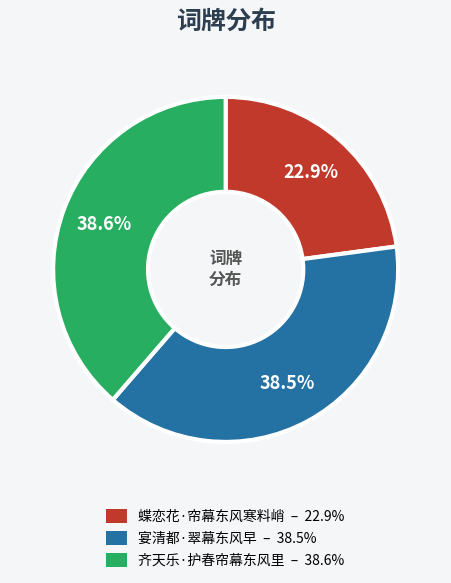

To the nearest percent, what is the combined percentage of 齐天乐·护春帘幕东风里 and 蝶恋花·帘幕东风寒料峭?

62%